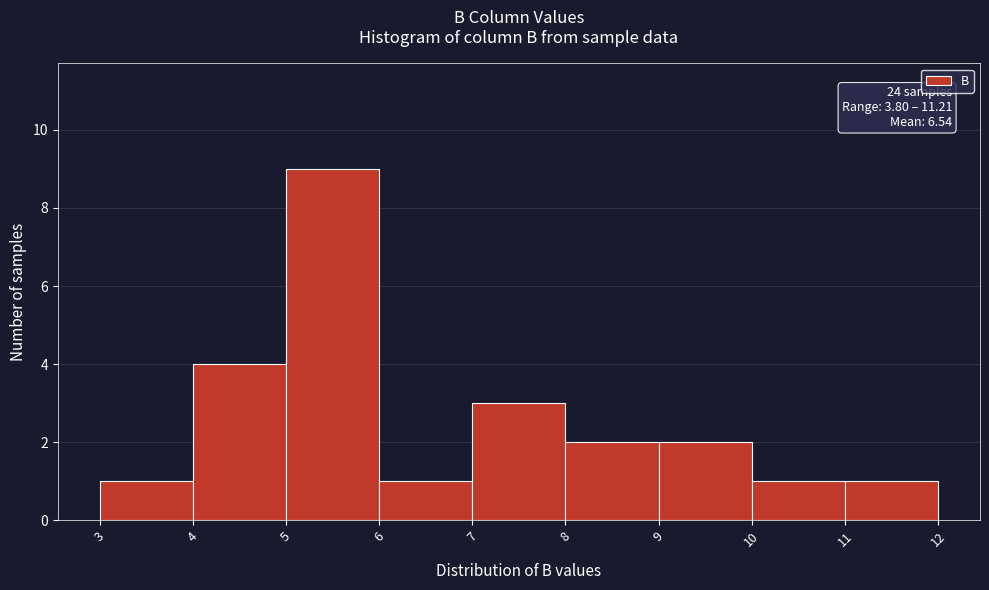

Over which range of the x-axis is the bar tallest?

5 to 6